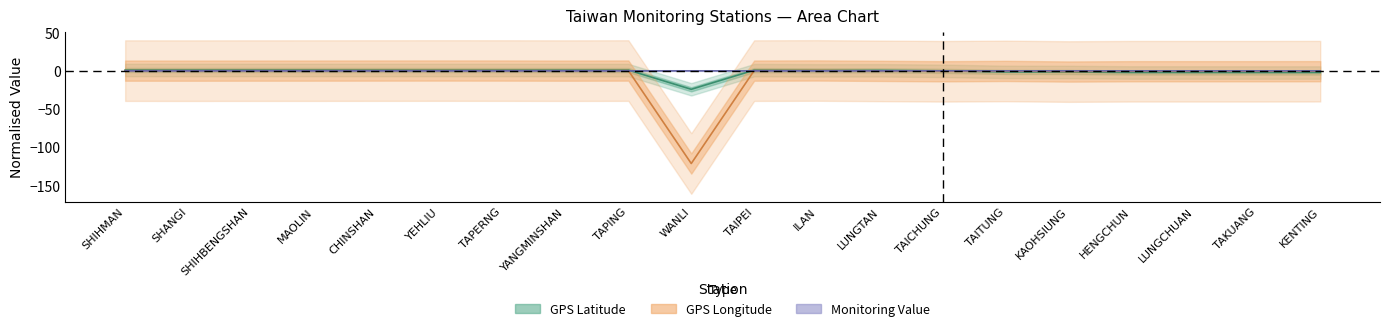

The monitoring_value series shows -0.0 at SHIHMAN. True or false?

False